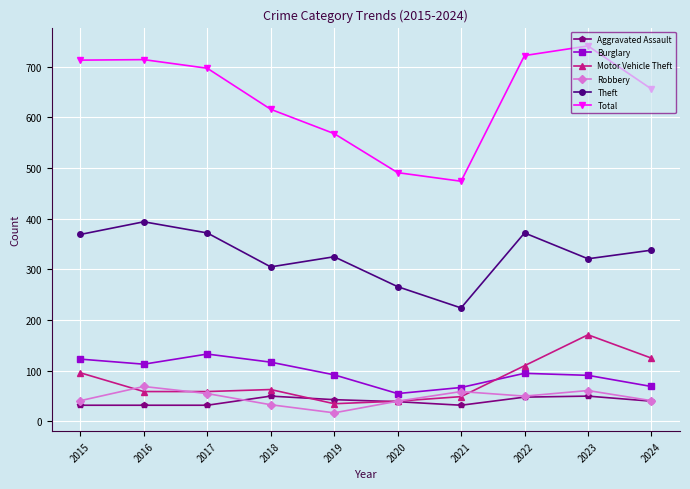

At which category does Robbery reach its first local valley?

2019